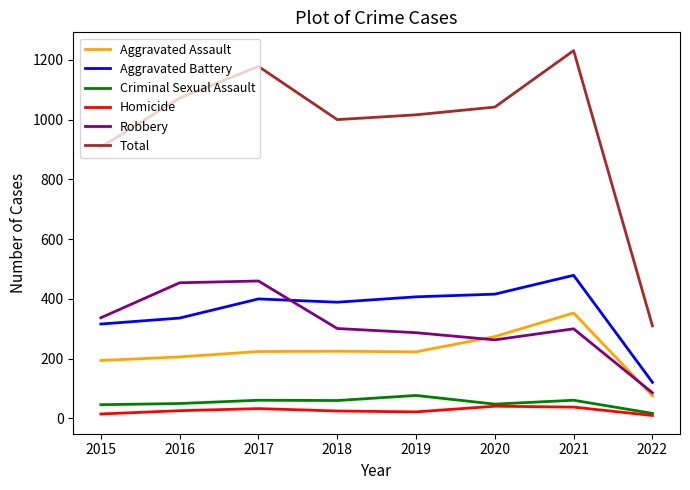

Is the value of Aggravated Battery at 2021 greater than the value of Robbery at 2020?

Yes